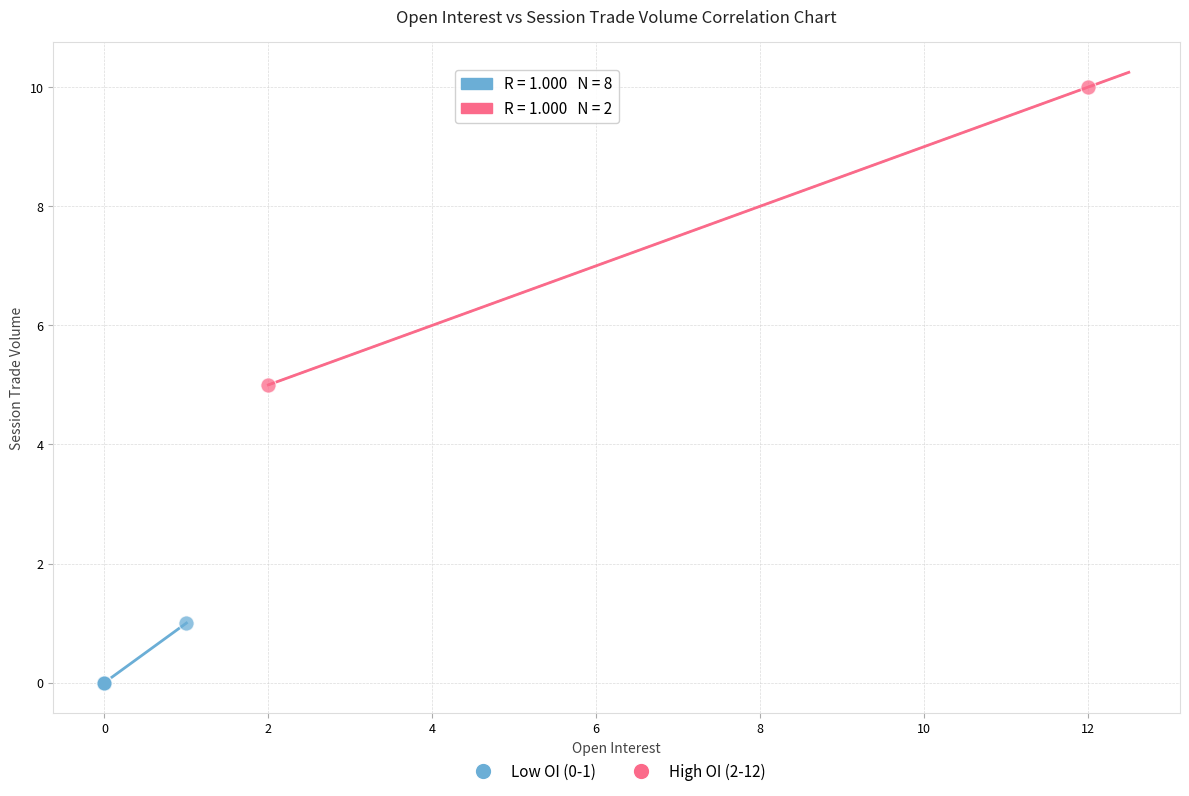

What are all the series names shown in the legend?

Low OI (0-1), High OI (2-12)